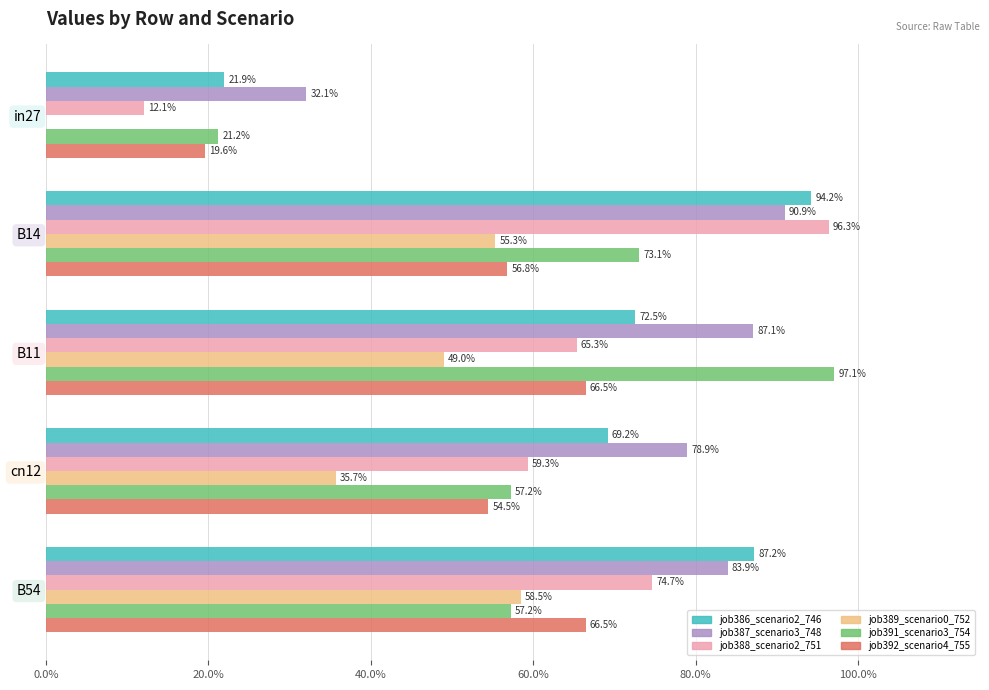

What are all the series names shown in the legend?

job386_scenario2_746, job387_scenario3_748, job388_scenario2_751, job389_scenario0_752, job391_scenario3_754, job392_scenario4_755